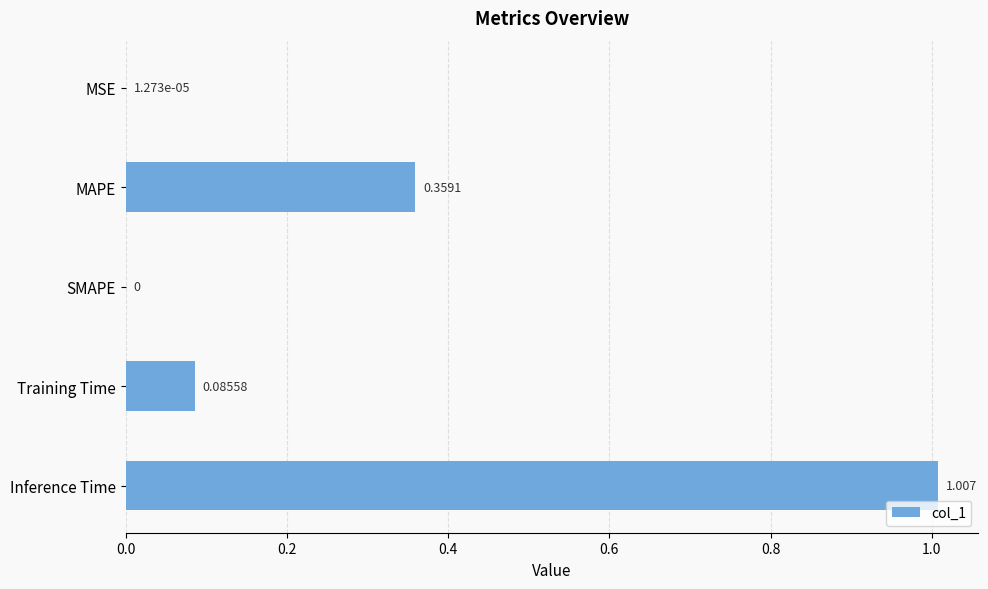

How many values are above zero?

4